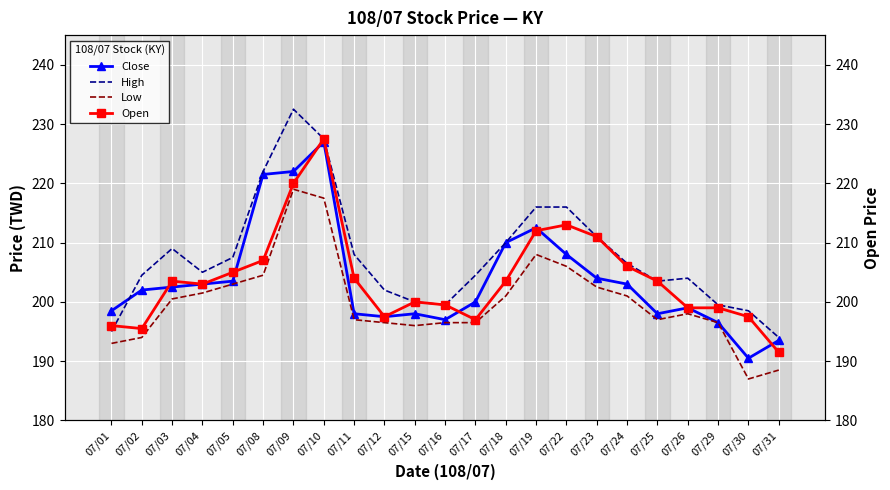

How many values in the Open series are below 203?

10